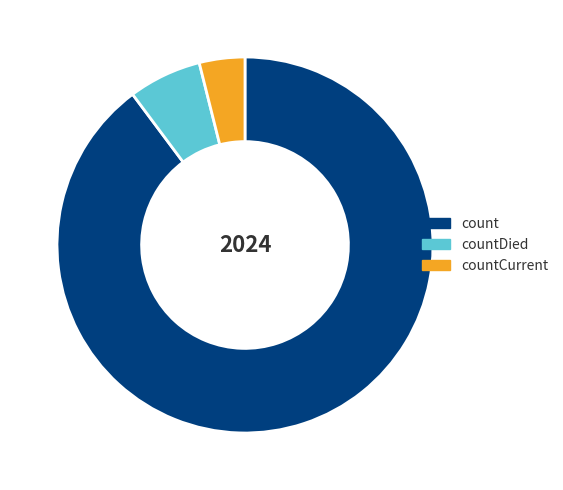

What is the ratio of the value at count to the value at countDied?

14.3